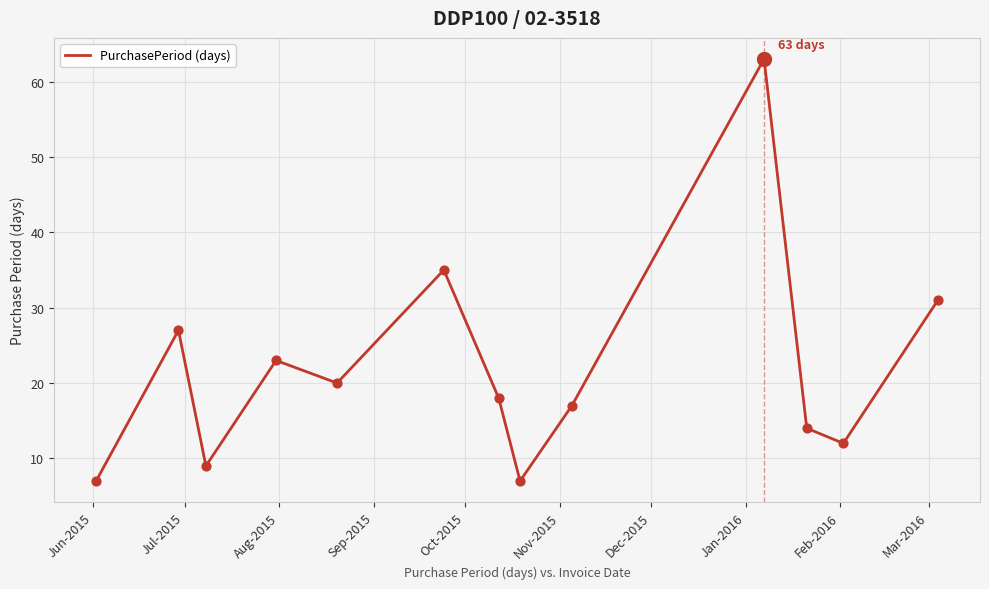

What is the difference between the maximum and minimum values?

56